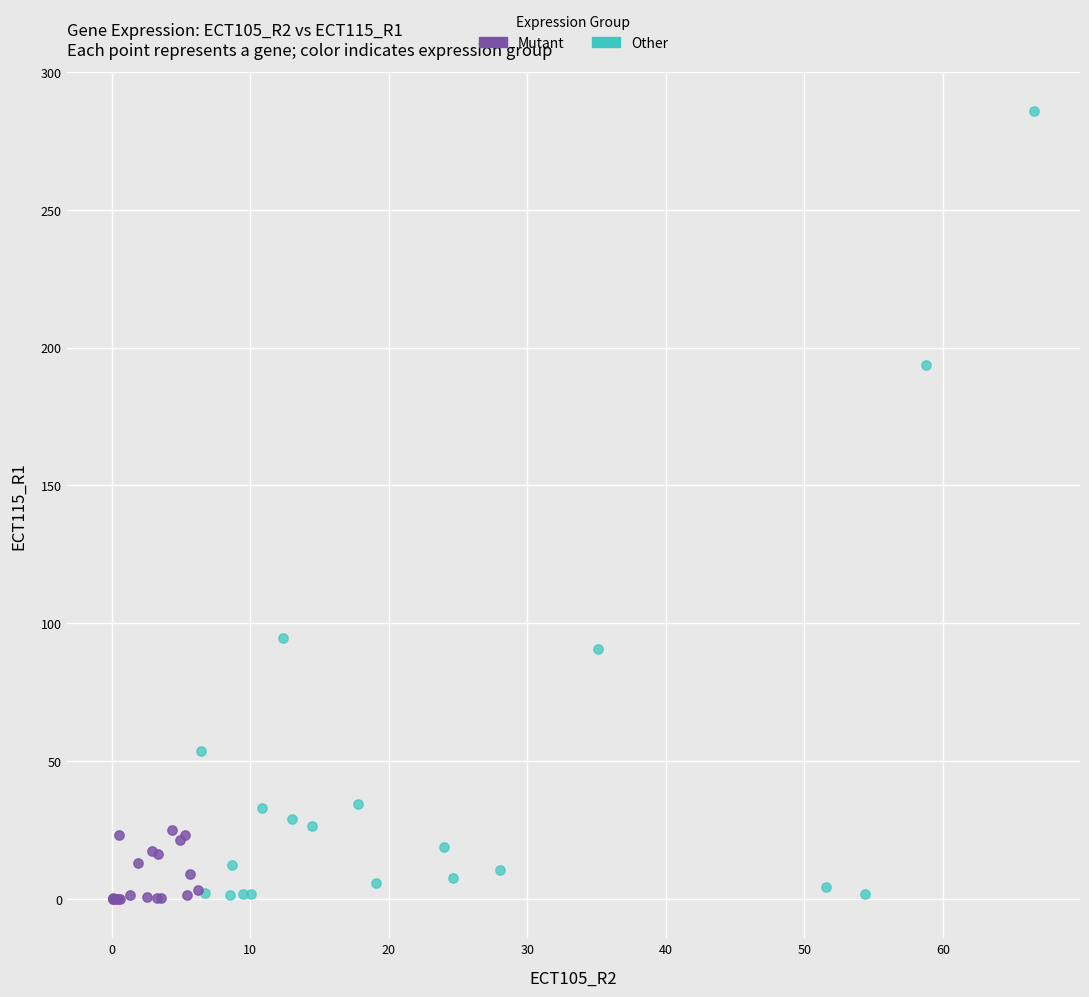

Which series contains the highest Y value?

Other